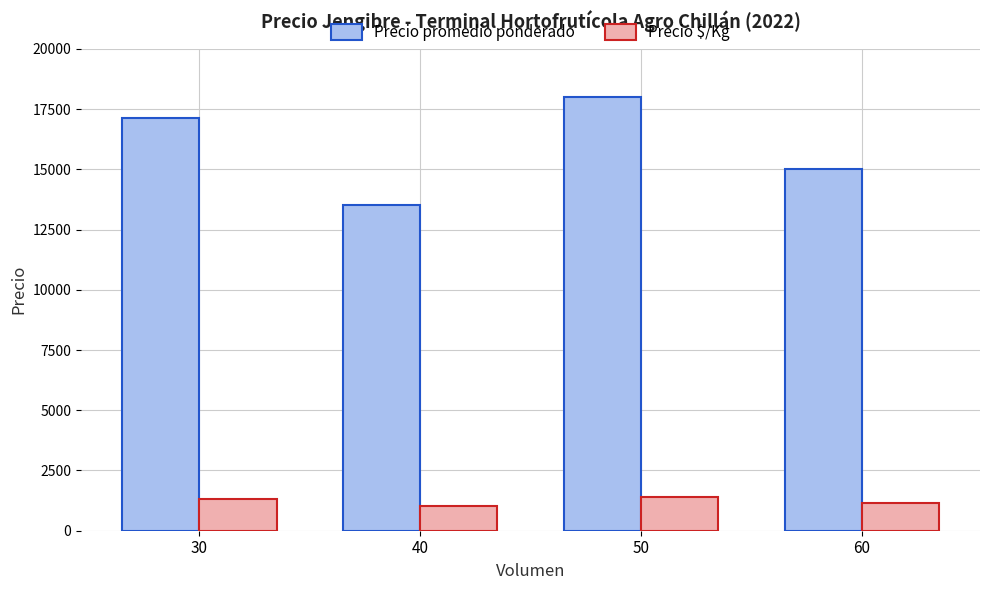

Which series changed the most between 30 and 50?

Precio promedio ponderado